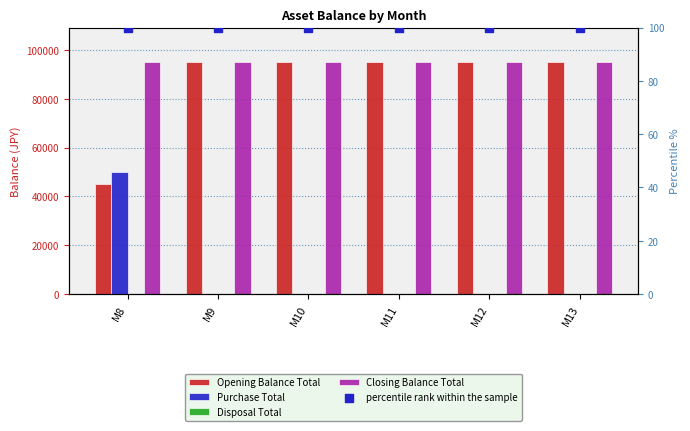

Which series contains the highest Y value?

Opening Balance Total